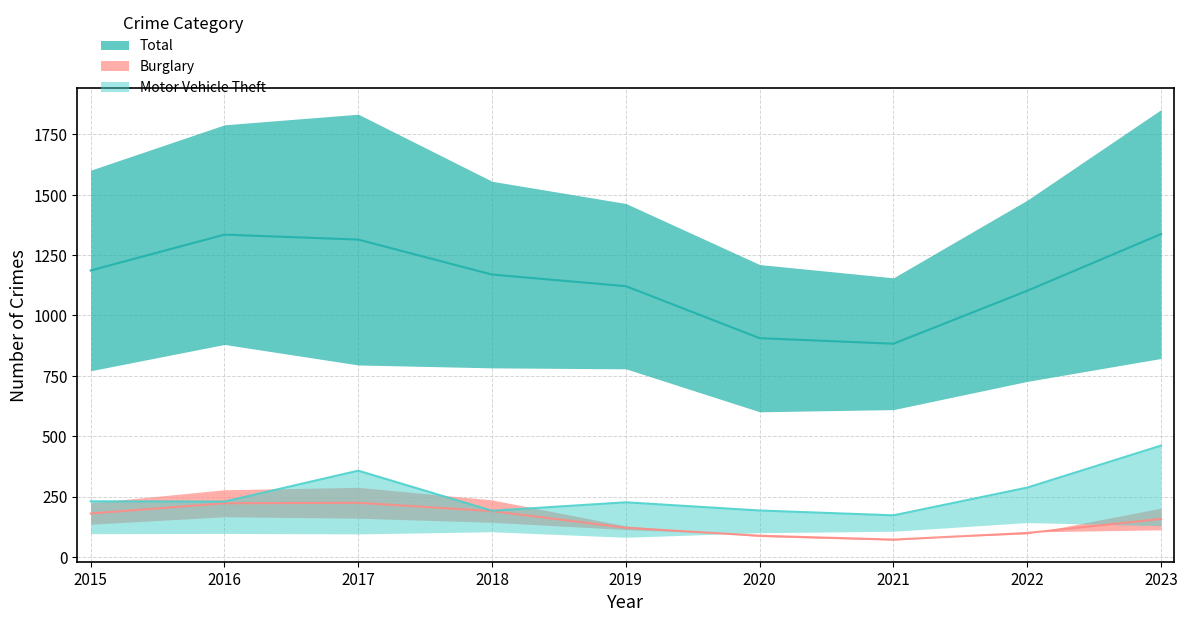

Where does the Total series first go above 1556?

2015